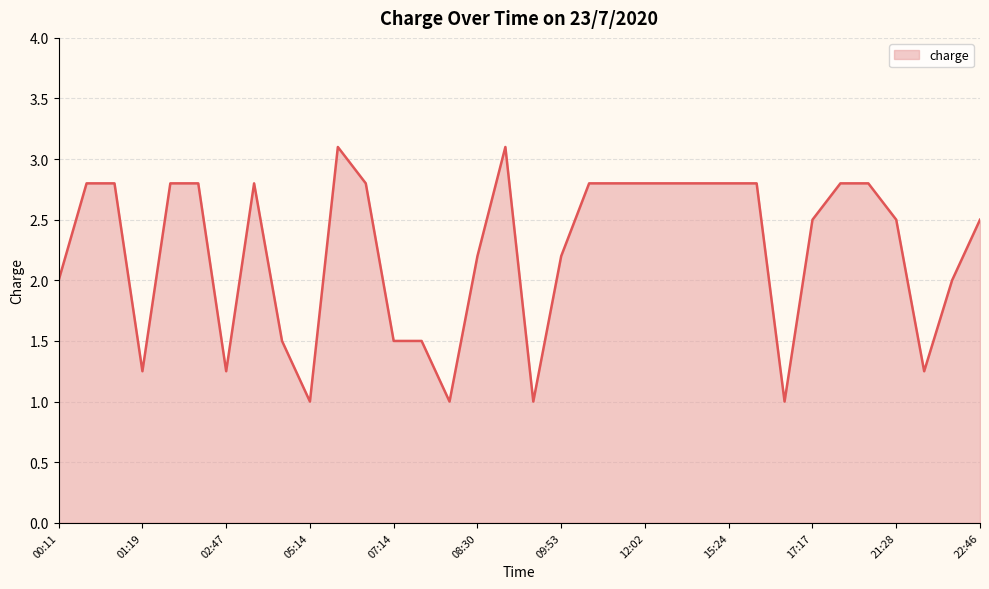

What is the maximum value shown in the chart?

3.1